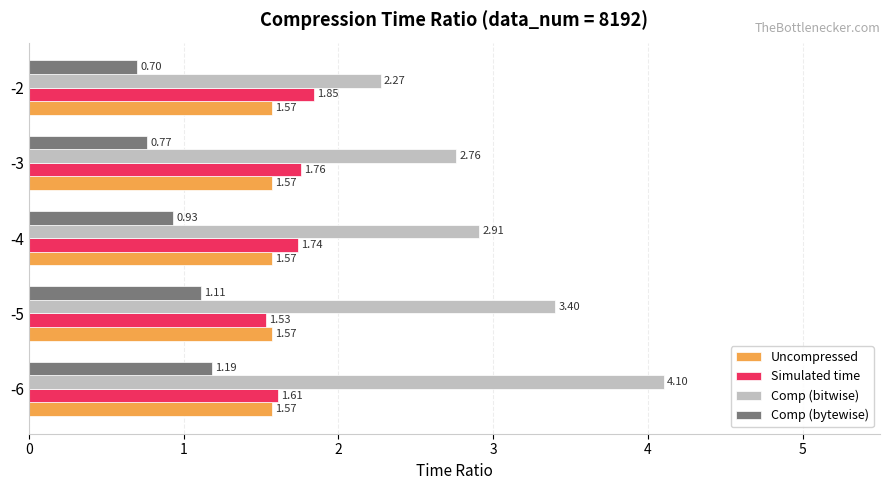

What is the sum of all Comp (bytewise) values?

4.7